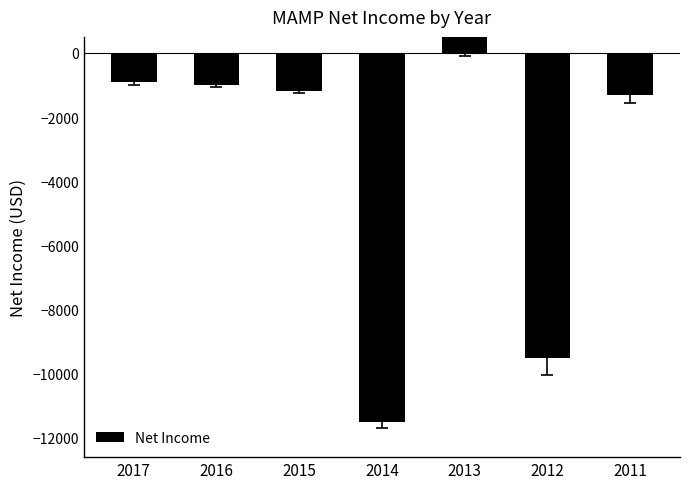

What is the greatest value displayed?

500